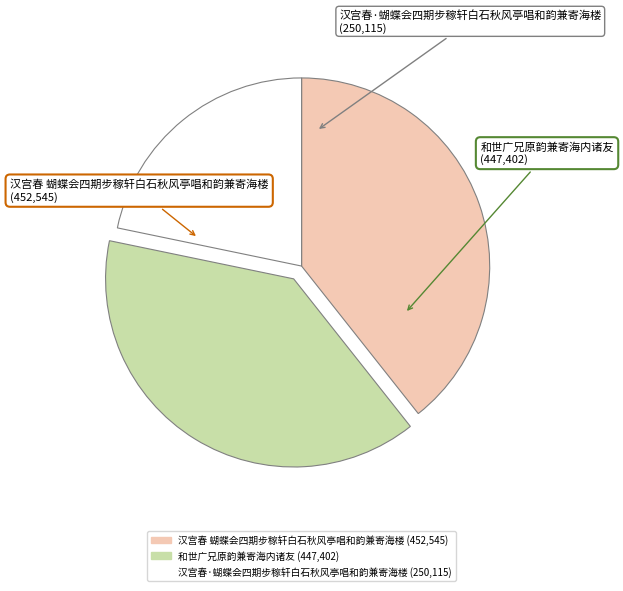

Is there a majority slice in this chart?

No